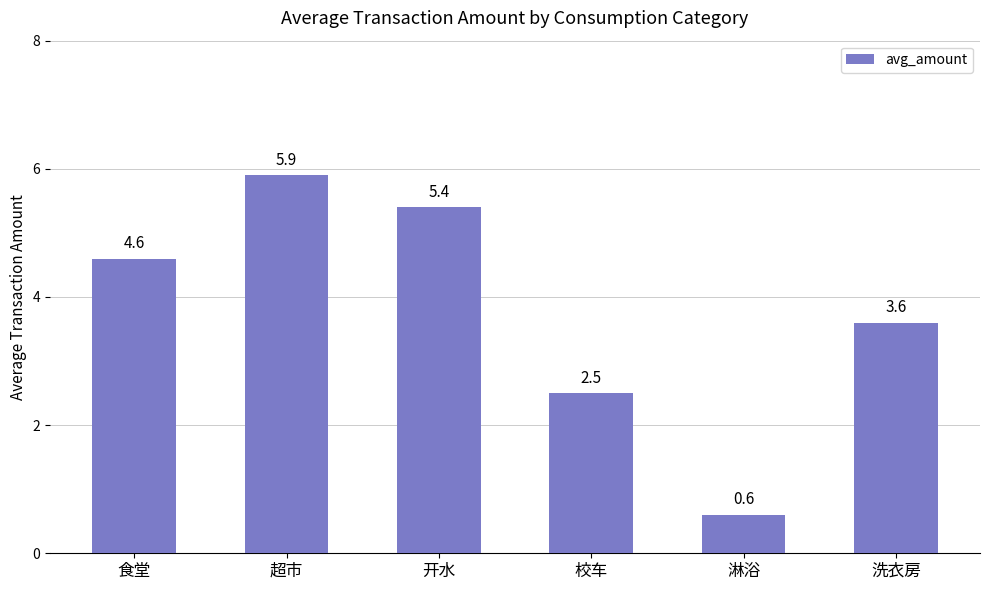

The chart shows a value of 5.9 at 超市. True or false?

True